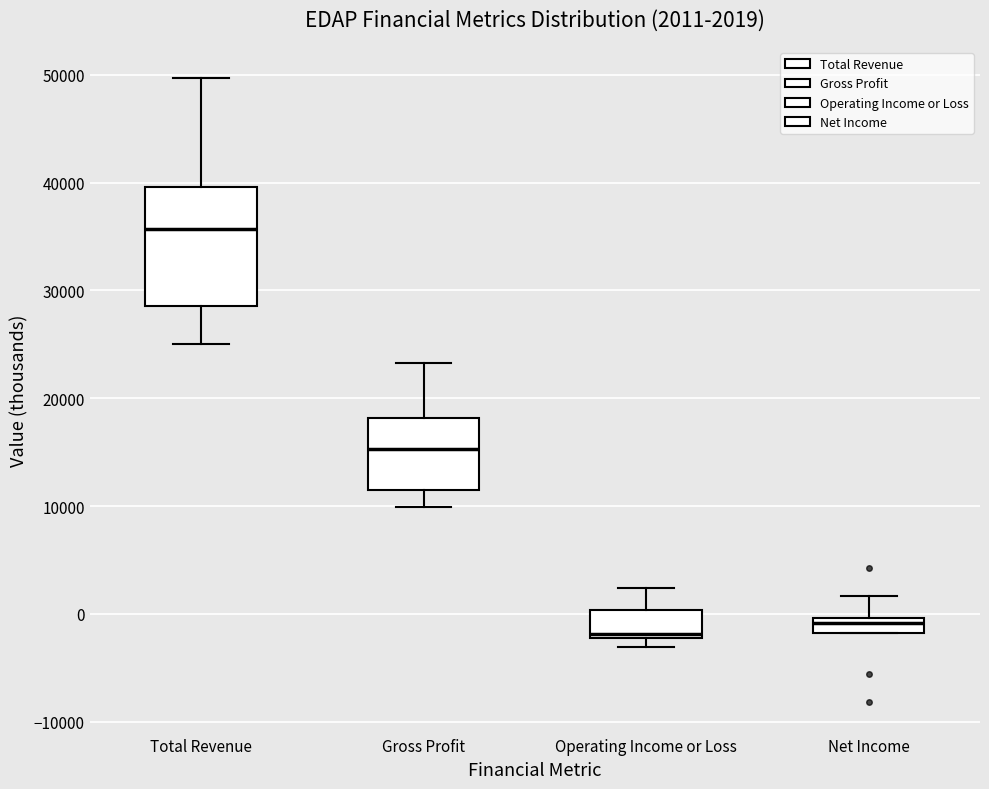

Which box is the tallest, from its lower edge to its upper edge?

Total Revenue